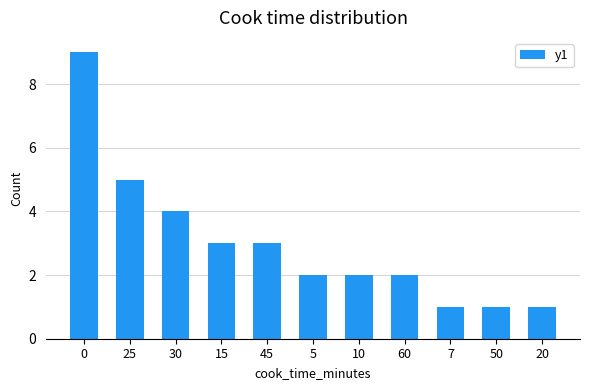

Is it true that the value at 15 is 4?

False